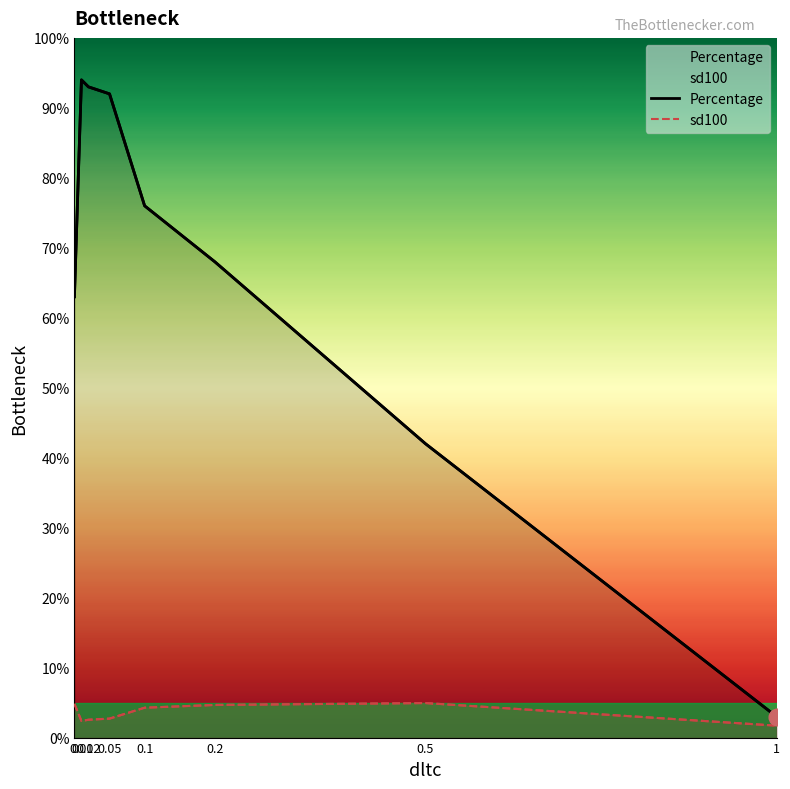

At which category does the chart reach its minimum across all series?

1